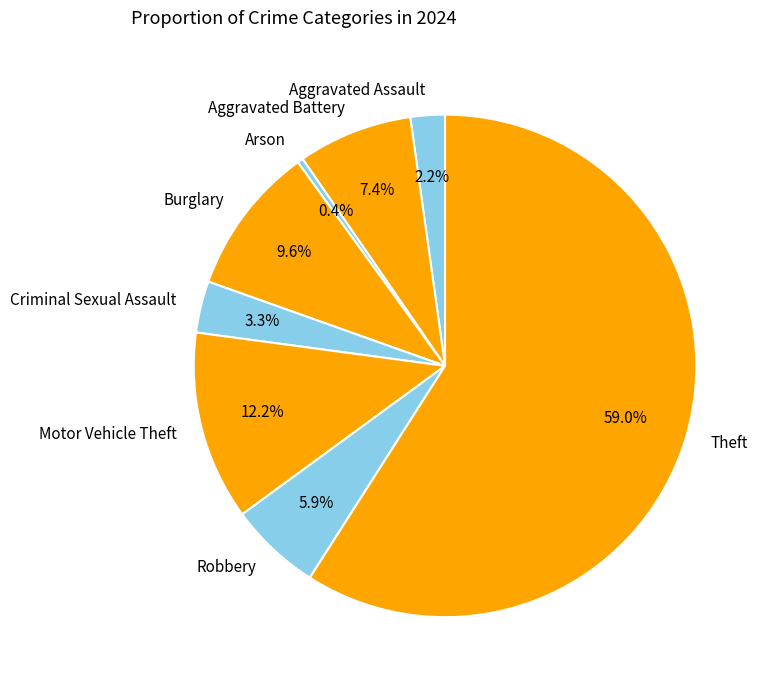

Between Motor Vehicle Theft and Aggravated Assault, which is larger?

Motor Vehicle Theft